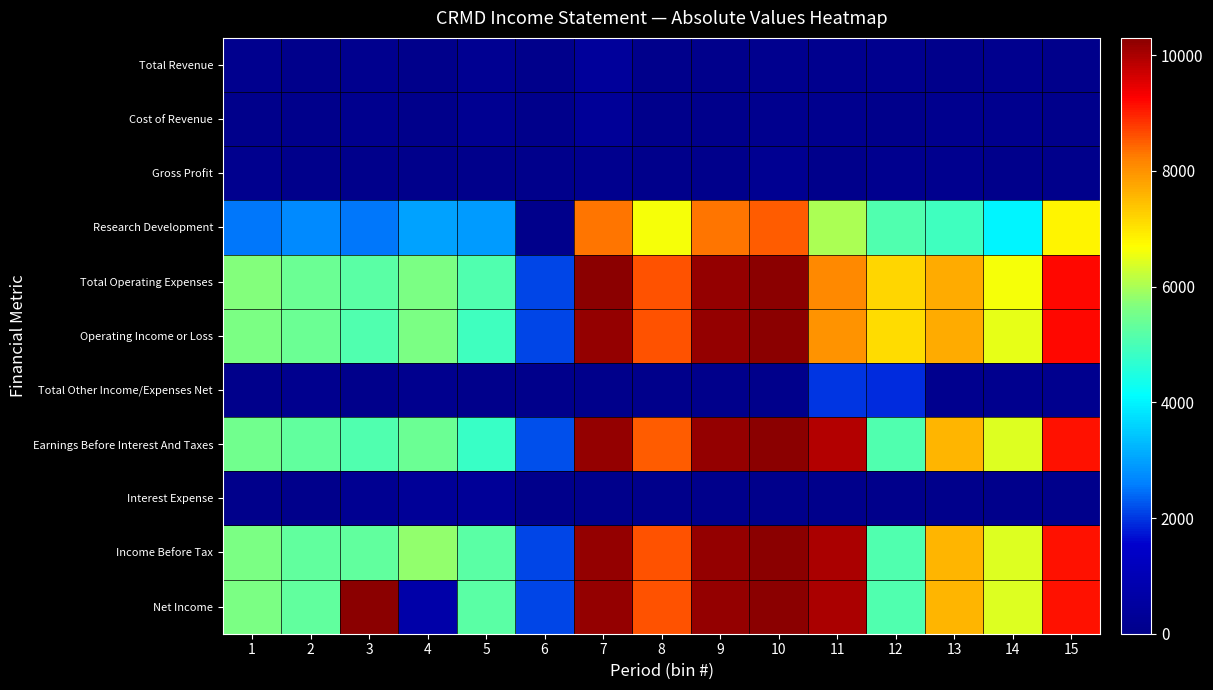

What is the spread (max minus min) of values at 15?

9200